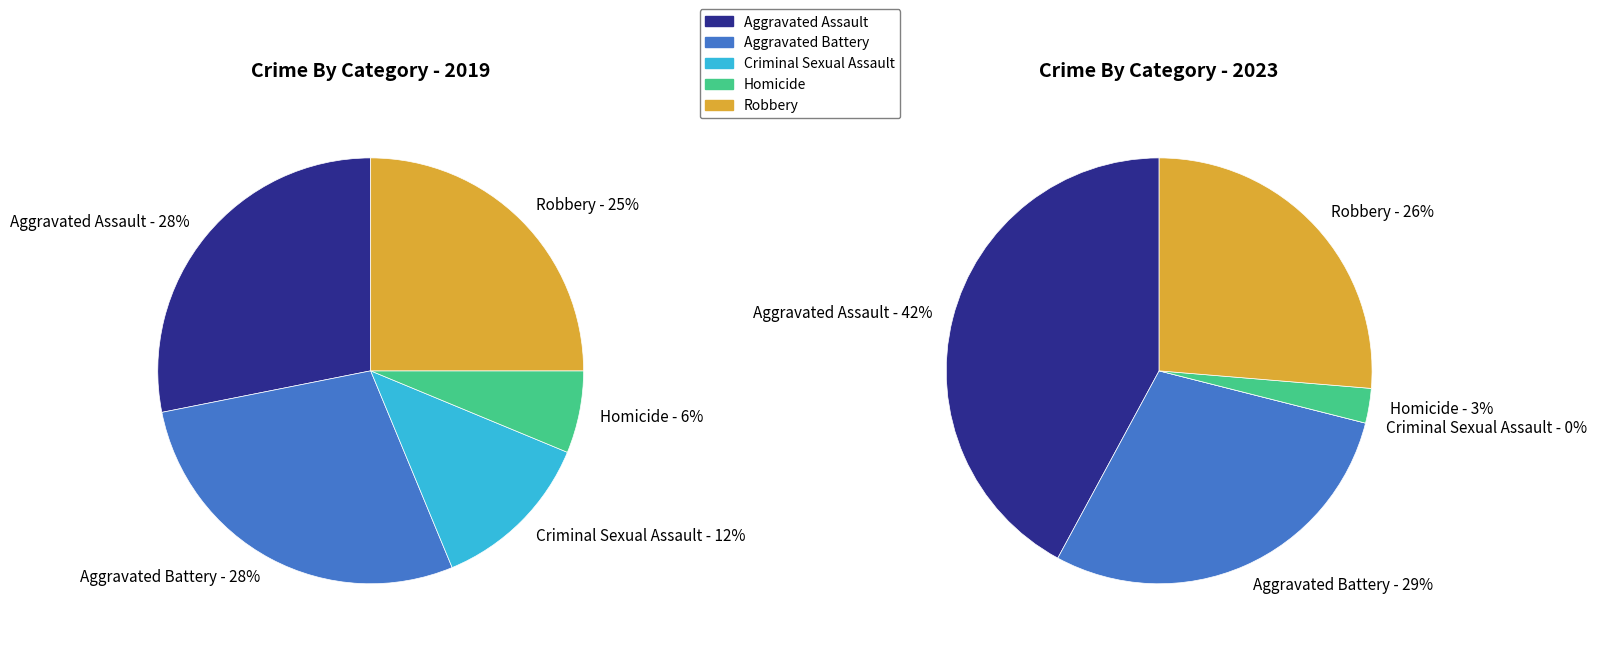

To the nearest percent, what portion does 4 represent?

25%